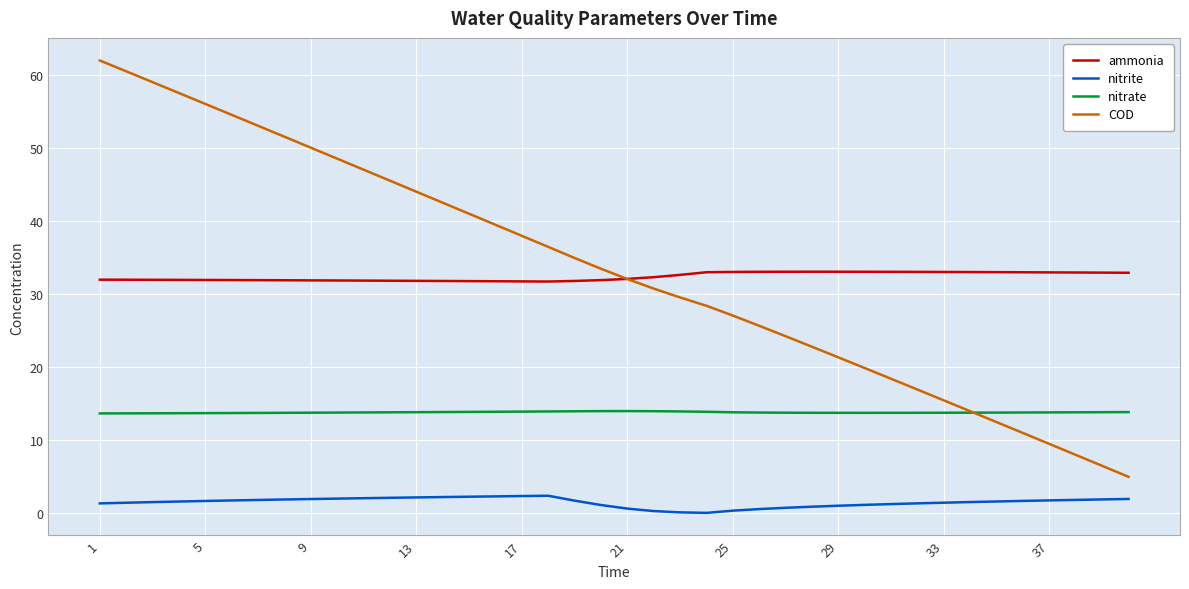

Rank the series by their maximum value, from lowest to highest.

nitrite, nitrate, ammonia, COD